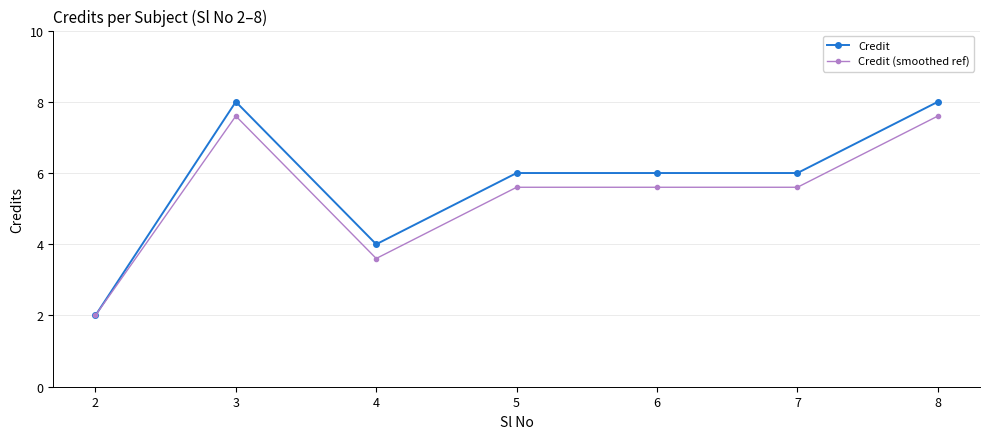

At which label is Credit (smoothed ref) closest to 4?

4